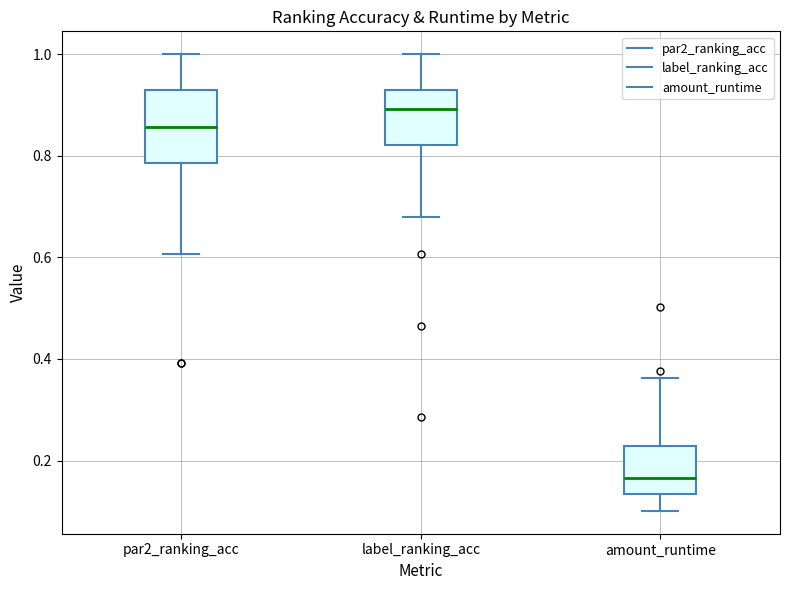

Reading left to right, transcribe this box plot: for each box, give where its median line is, the range the box spans, and where its two whiskers end, as read against the y-axis. The values are not printed on the chart, so give them approximately, as read against the axis.

par2_ranking_acc: median 0.86, box 0.78 to 0.92, whiskers 0.60 to 1.00
label_ranking_acc: median 0.90, box 0.82 to 0.92, whiskers 0.68 to 1.00
amount_runtime: median 0.16, box 0.14 to 0.22, whiskers 0.10 to 0.36